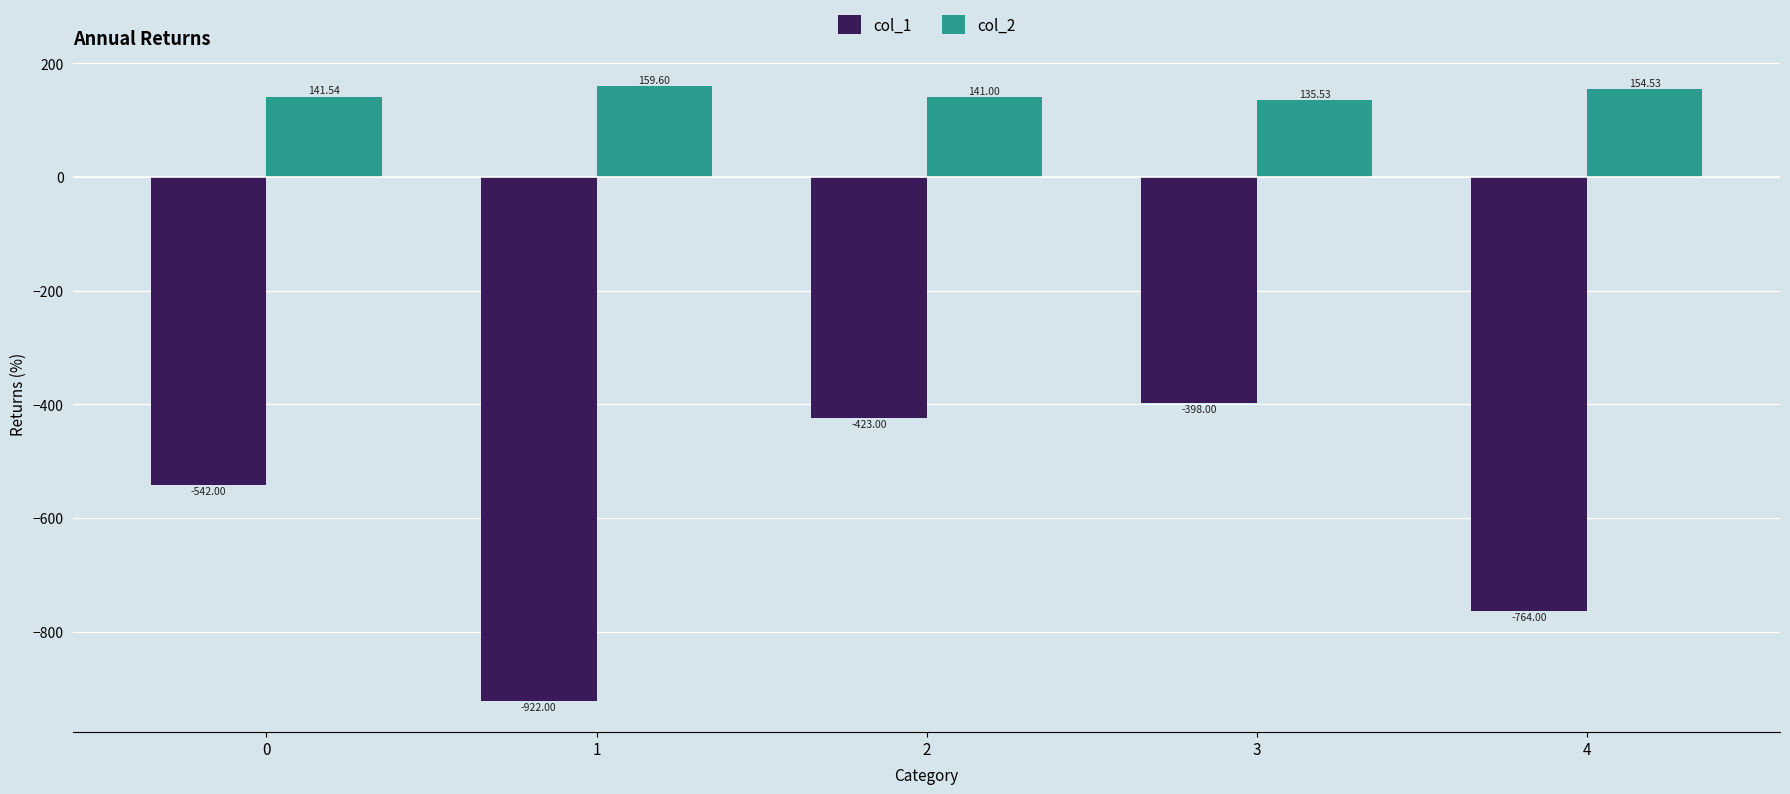

What is the sum of the col_1 values at 1 and 2?

-1345.0